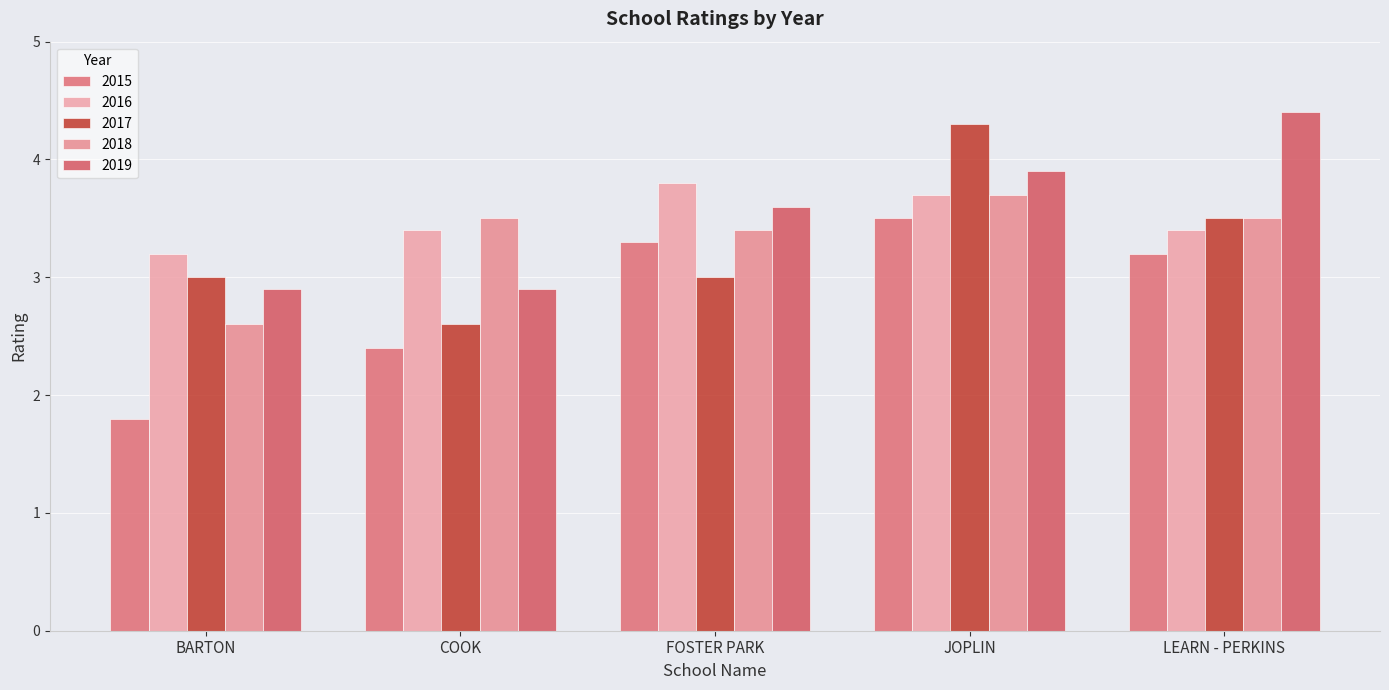

At which category is the sum across all series the highest?

JOPLIN